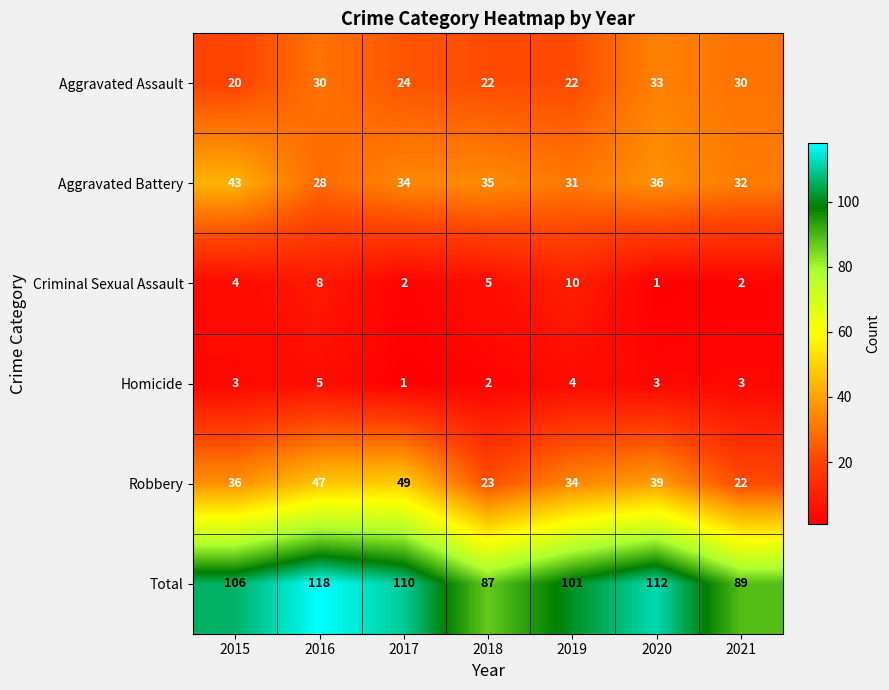

What is the difference between the maximum and minimum values in the Aggravated Assault series?

13